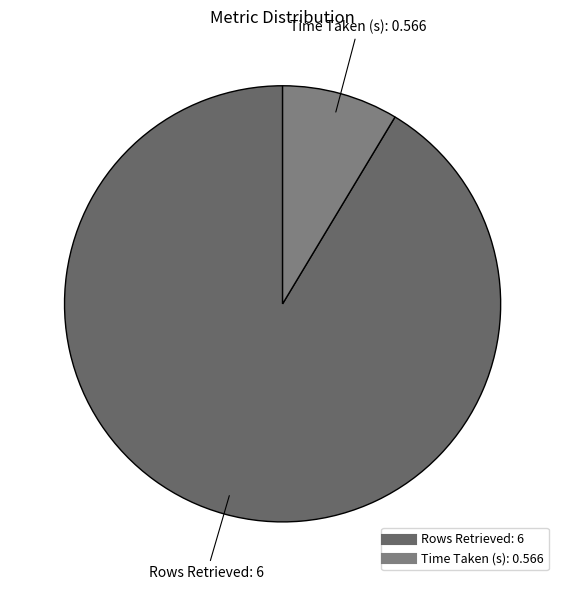

Combined, do Rows Retrieved and Time Taken (s) account for over 50%?

Yes